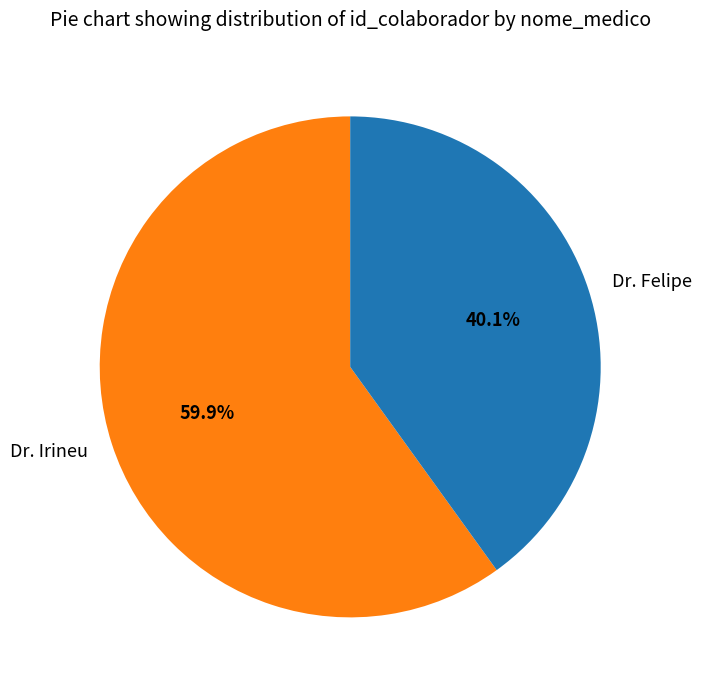

True or false: Dr. Irineu accounts for 50% of the total.

False